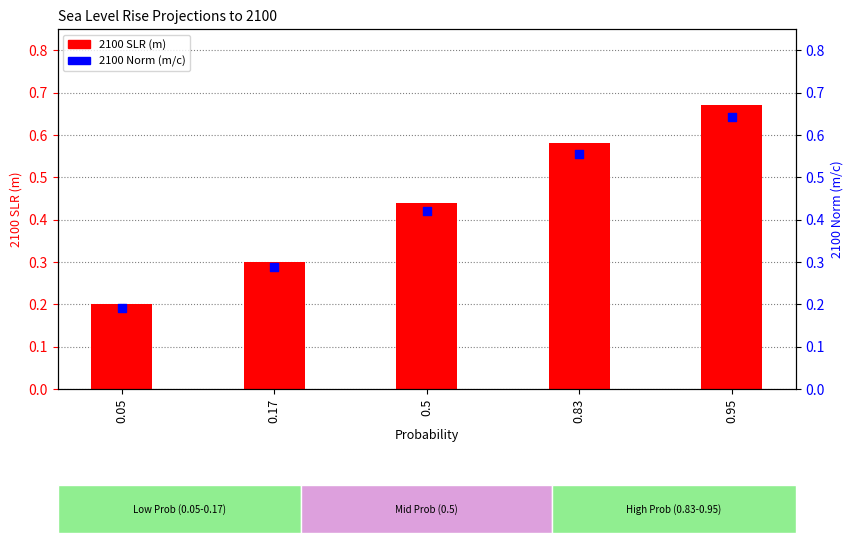

Which series reaches the maximum Y coordinate?

2100 SLR (m)